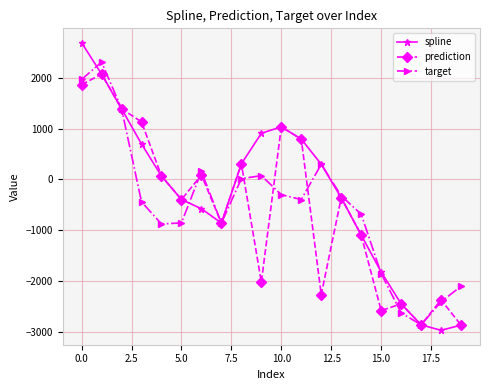

Which series has the widest spread of values?

spline